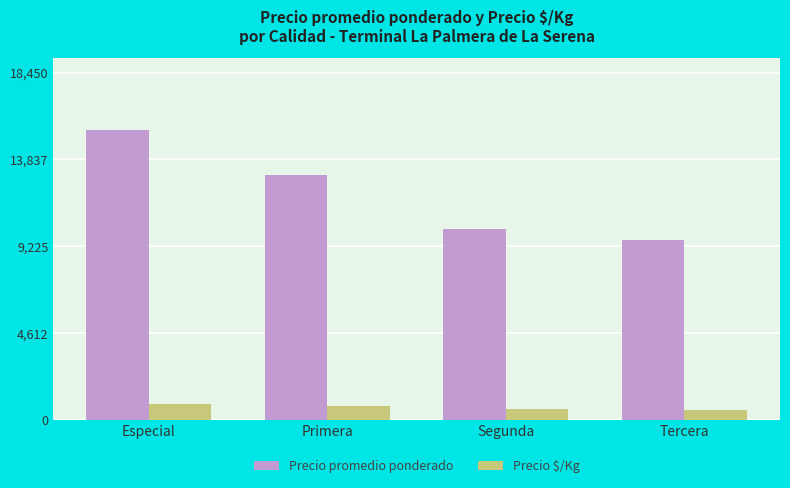

Is the value of Precio promedio ponderado at Especial greater than the value of Precio $/Kg at Tercera?

Yes